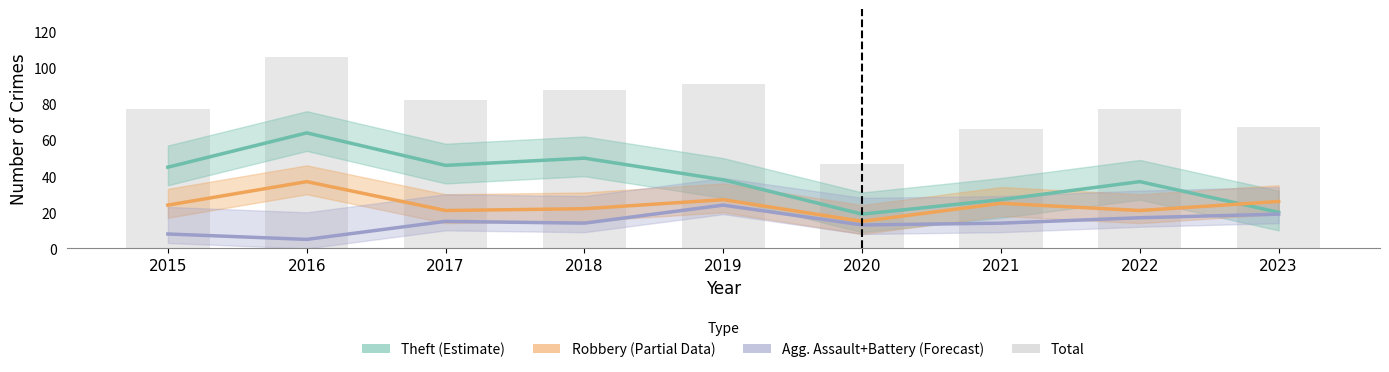

At 2016, list the series in order from smallest to largest.

Agg. Assault+Battery (Forecast), Robbery (Partial), Theft (Estimate), Total